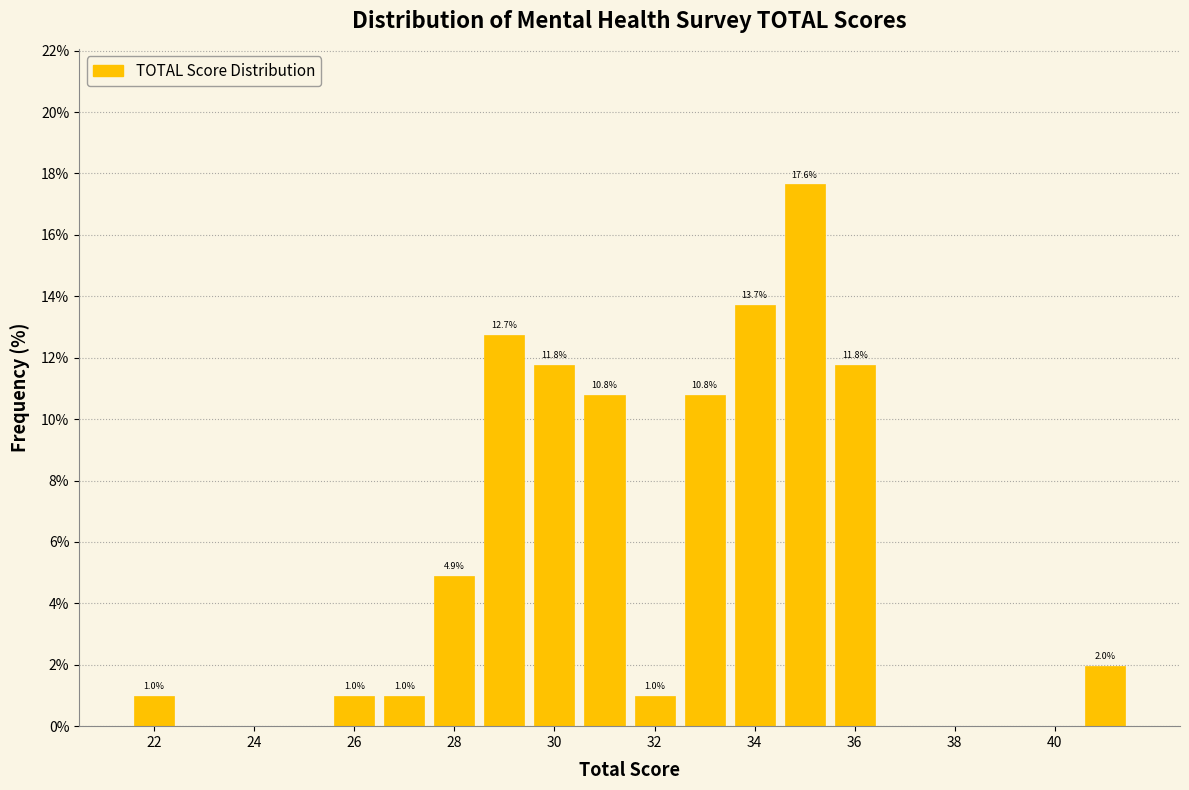

Over which range of the x-axis is the bar tallest?

34.5 to 35.5